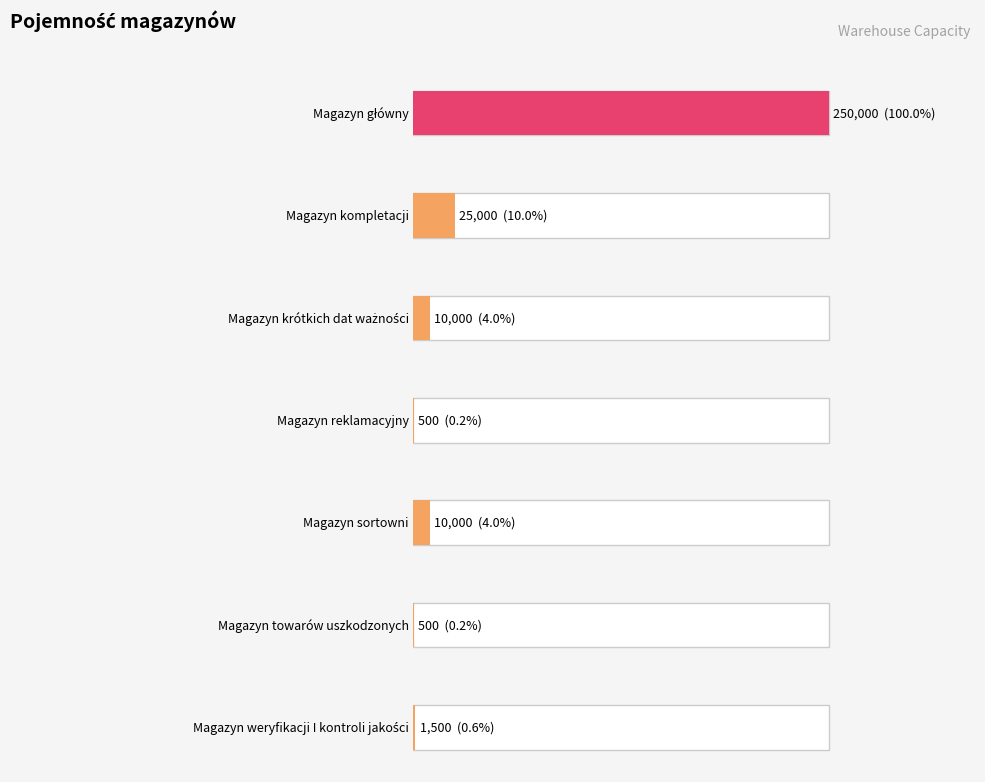

Between Magazyn kompletacji and Magazyn główny, which is larger?

Magazyn główny